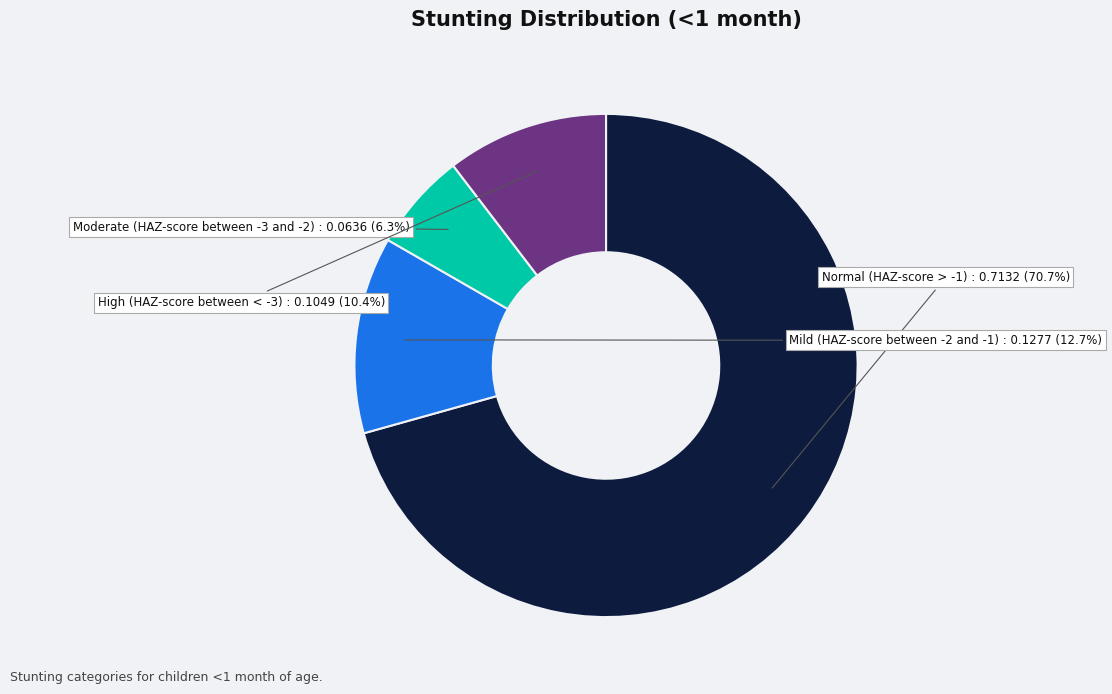

The Normal (HAZ-score > -1) slice represents 71% of the pie. True or false?

True